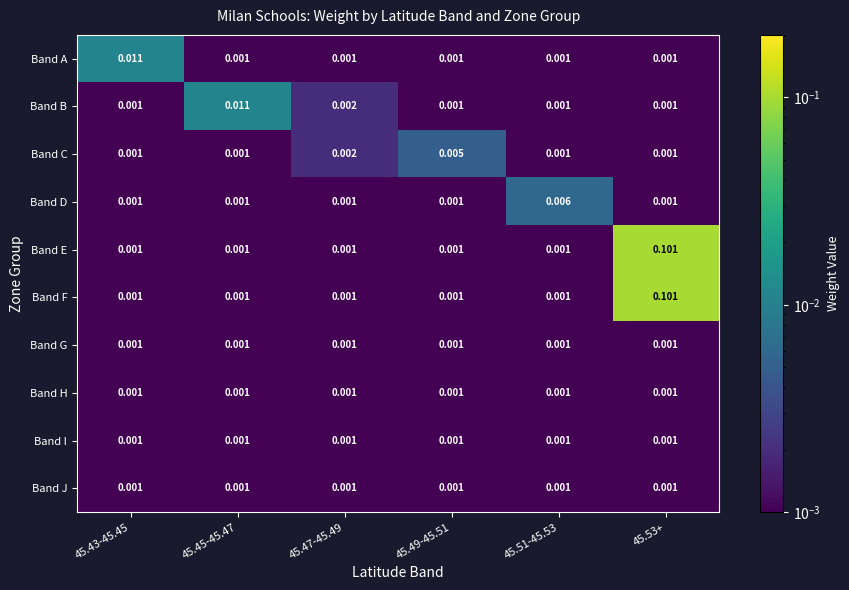

Is the value of Band B at 45.49-45.51 greater than the value of Band C at 45.49-45.51?

No